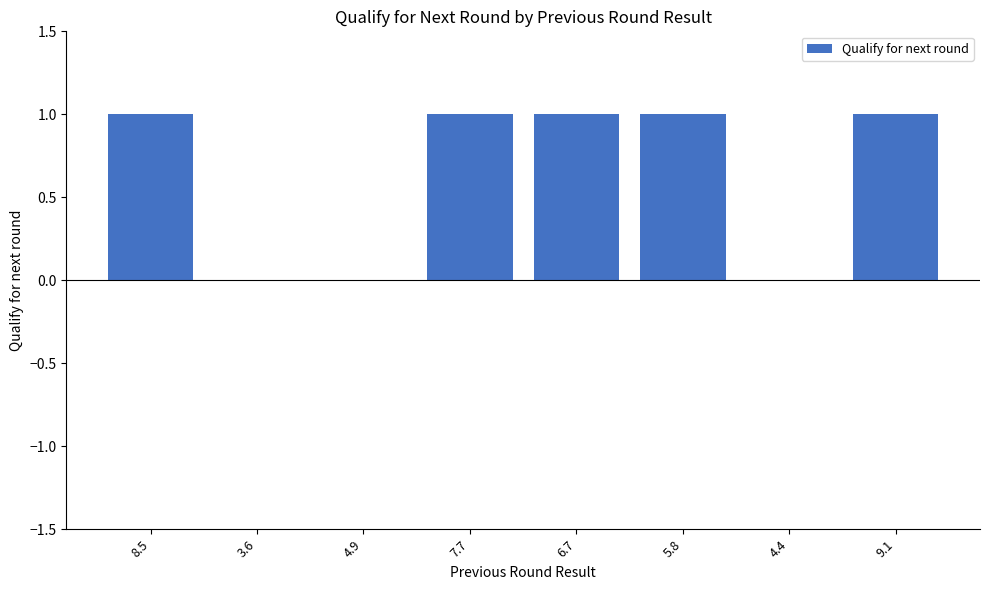

The chart shows a value of 1 at 3.6. True or false?

False